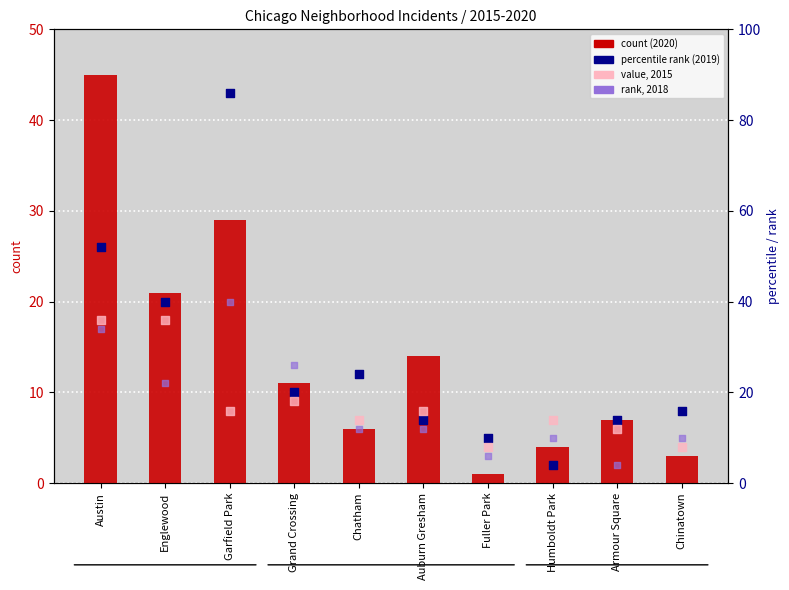

Which series has the widest spread of Y values?

percentile rank (2019)